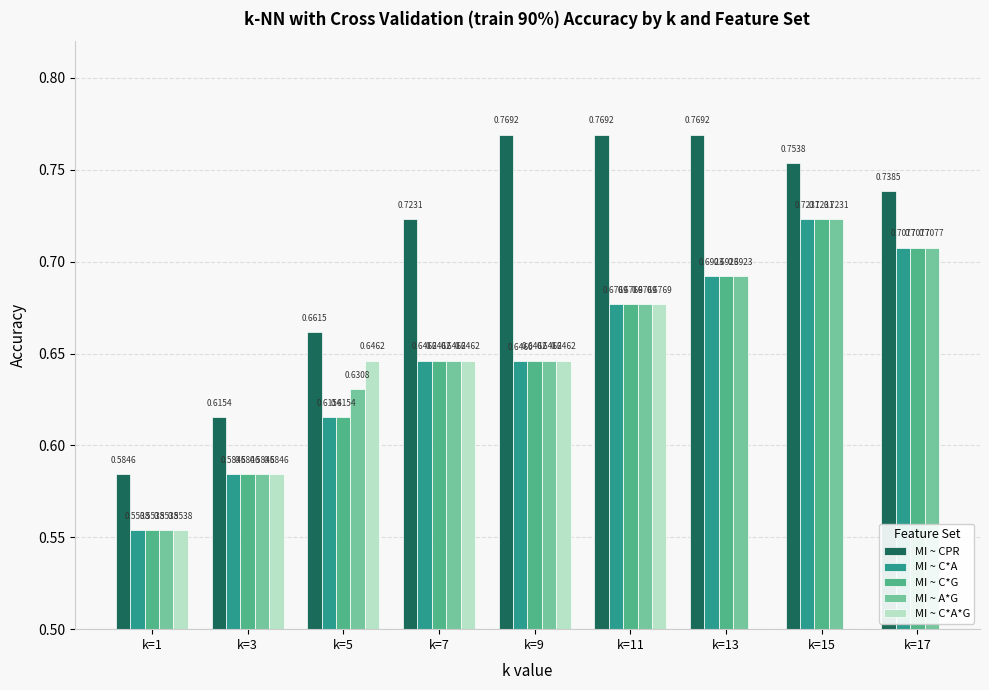

True or false: MI ~ C*A has a value of 0.7 at k=13.

True